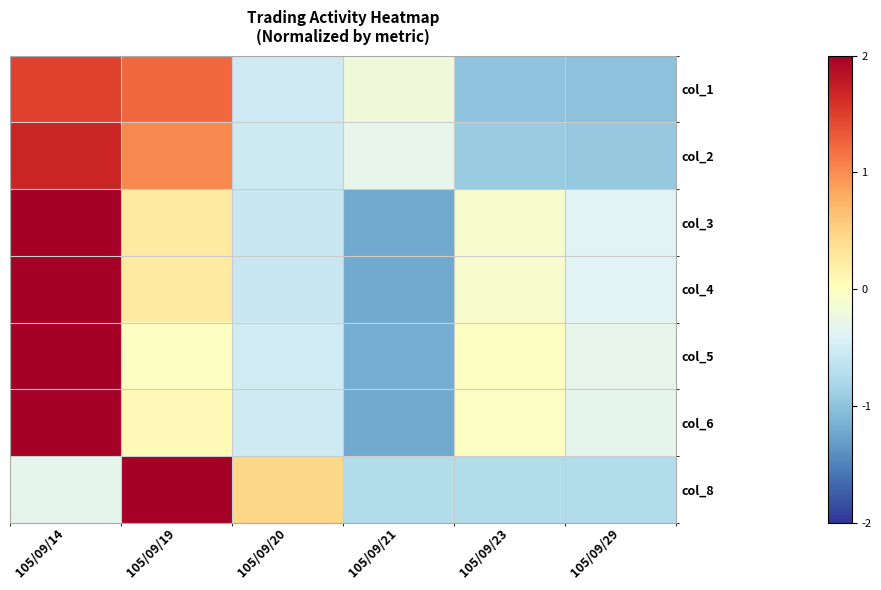

At which category is the sum across all series the highest?

105/09/14